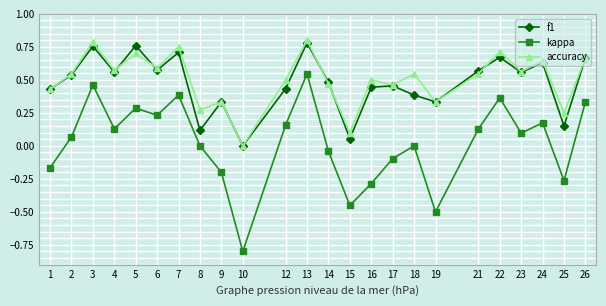

True or false: f1 and kappa intersect in this chart.

False